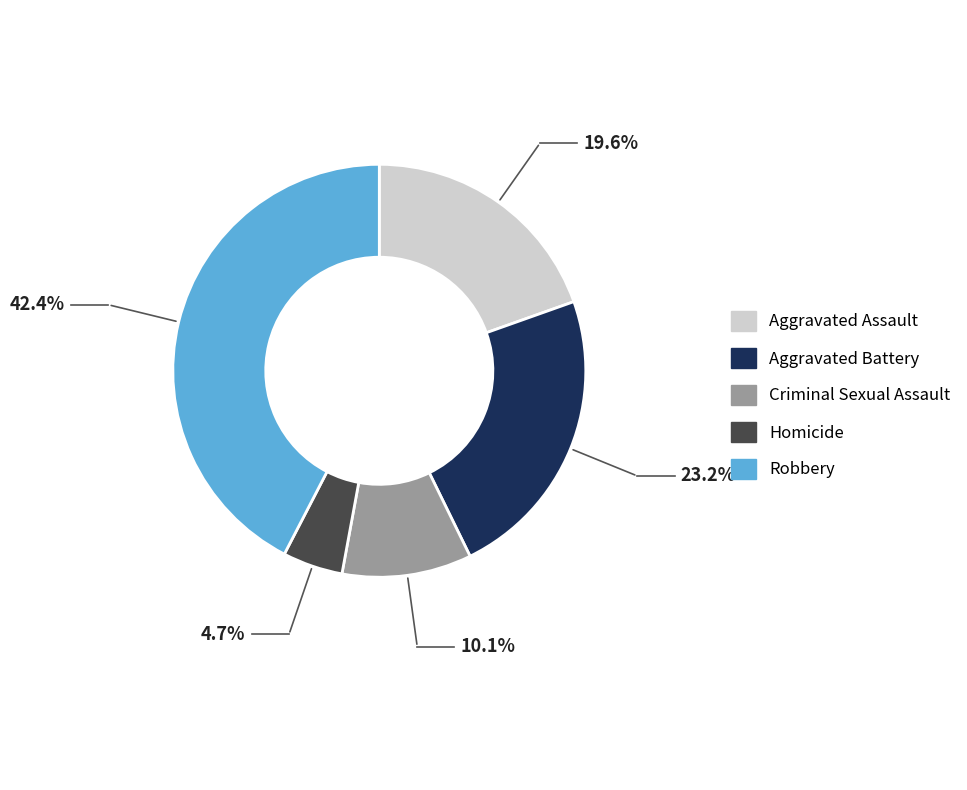

Combined, do Criminal Sexual Assault and Aggravated Battery account for over 50%?

No